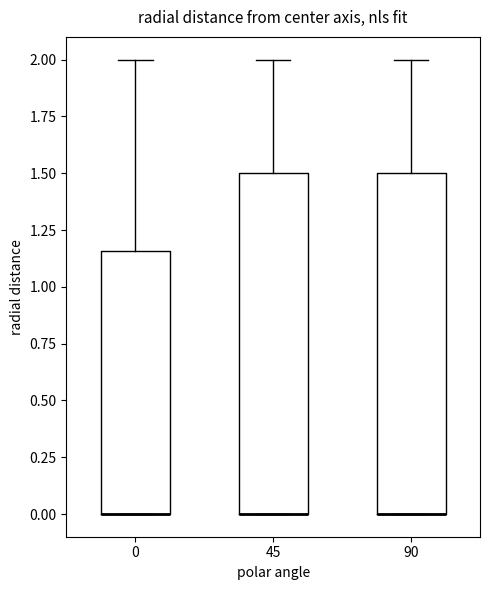

Where is the lower edge of the box at x = 45 on the y-axis? The values are not printed on the chart, so give them approximately, as read against the axis.

0.00